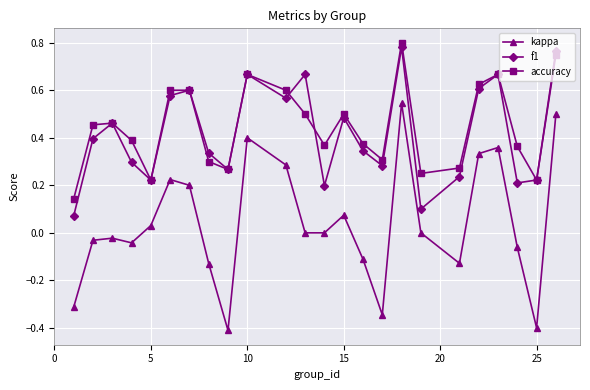

Which series has the largest range (max minus min)?

kappa